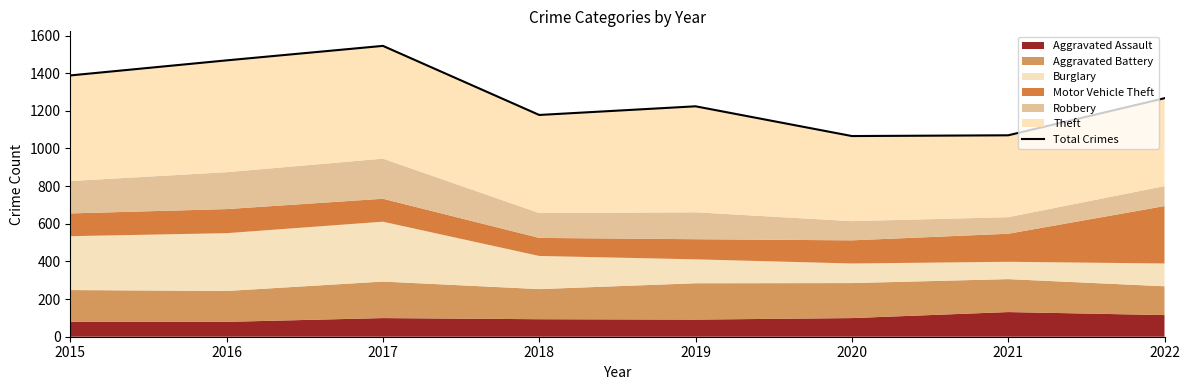

Where does the data first go above 1267?

2015